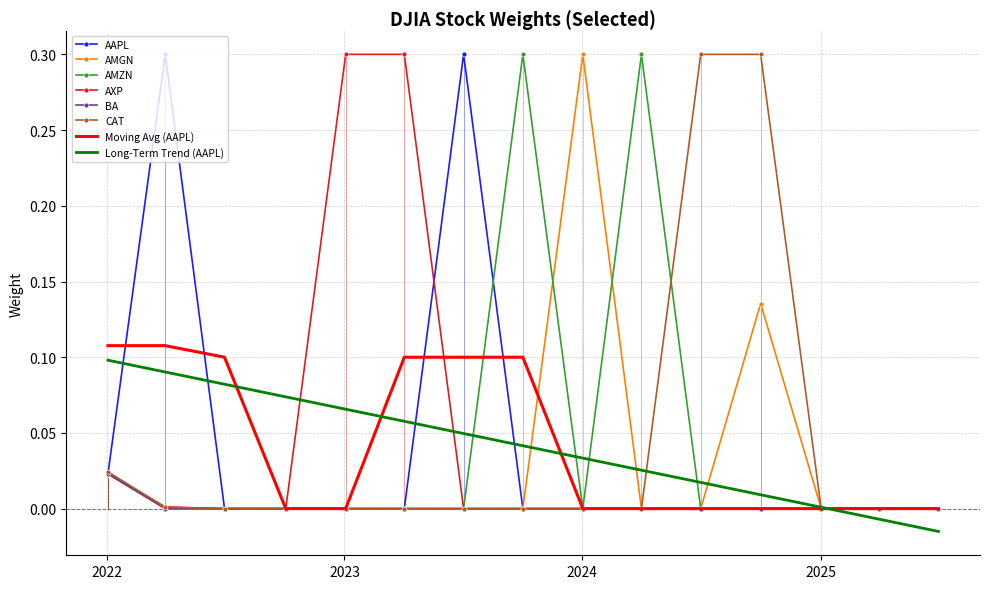

What is the highest value of the AAPL series?

0.3